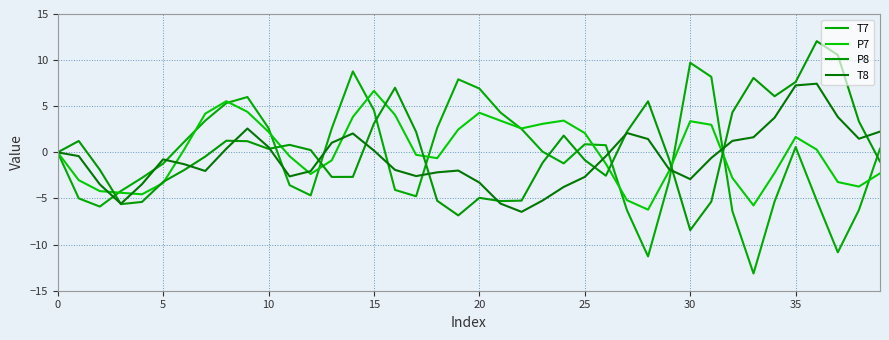

Does the chart have visible grid lines?

Yes